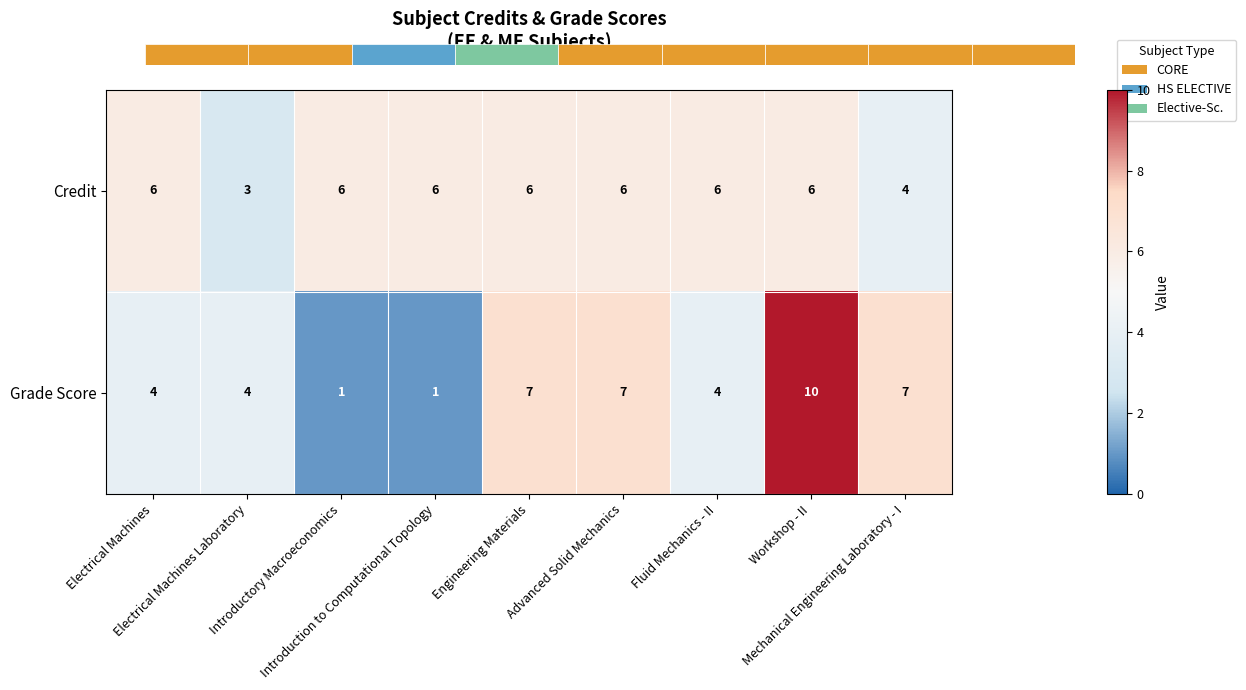

Which label corresponds to the smallest value in the chart?

Introductory Macroeconomics